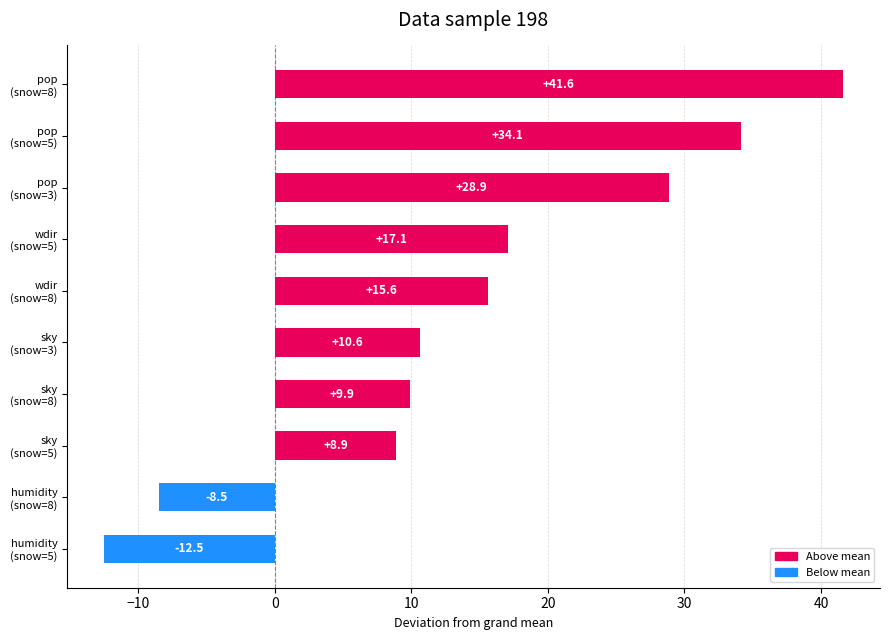

What is the average value?

14.6